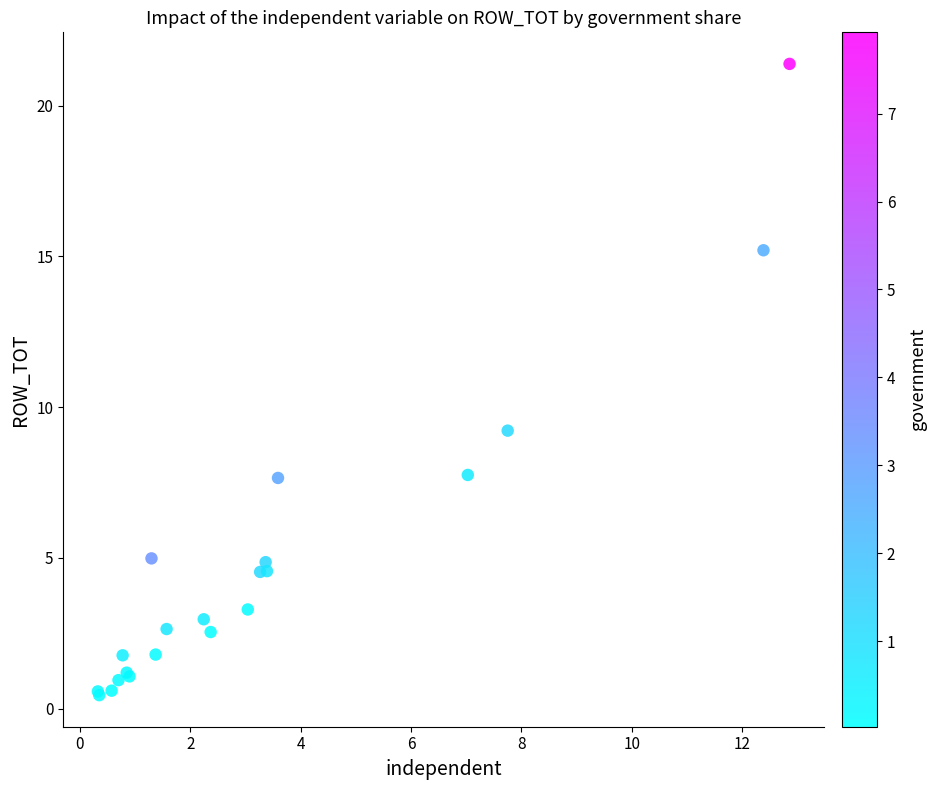

What Y value in the scatter plot is closest to 10?

9.2